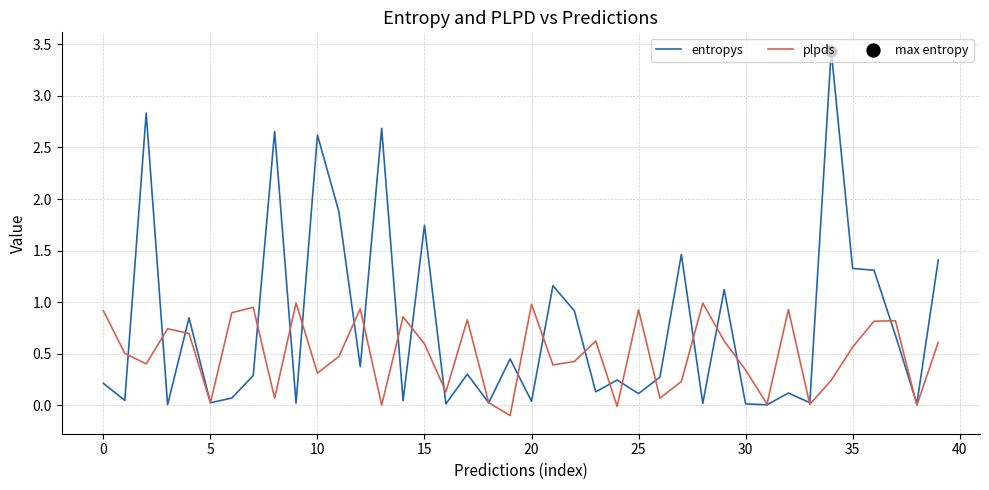

Which series has the largest total across all categories?

entropys